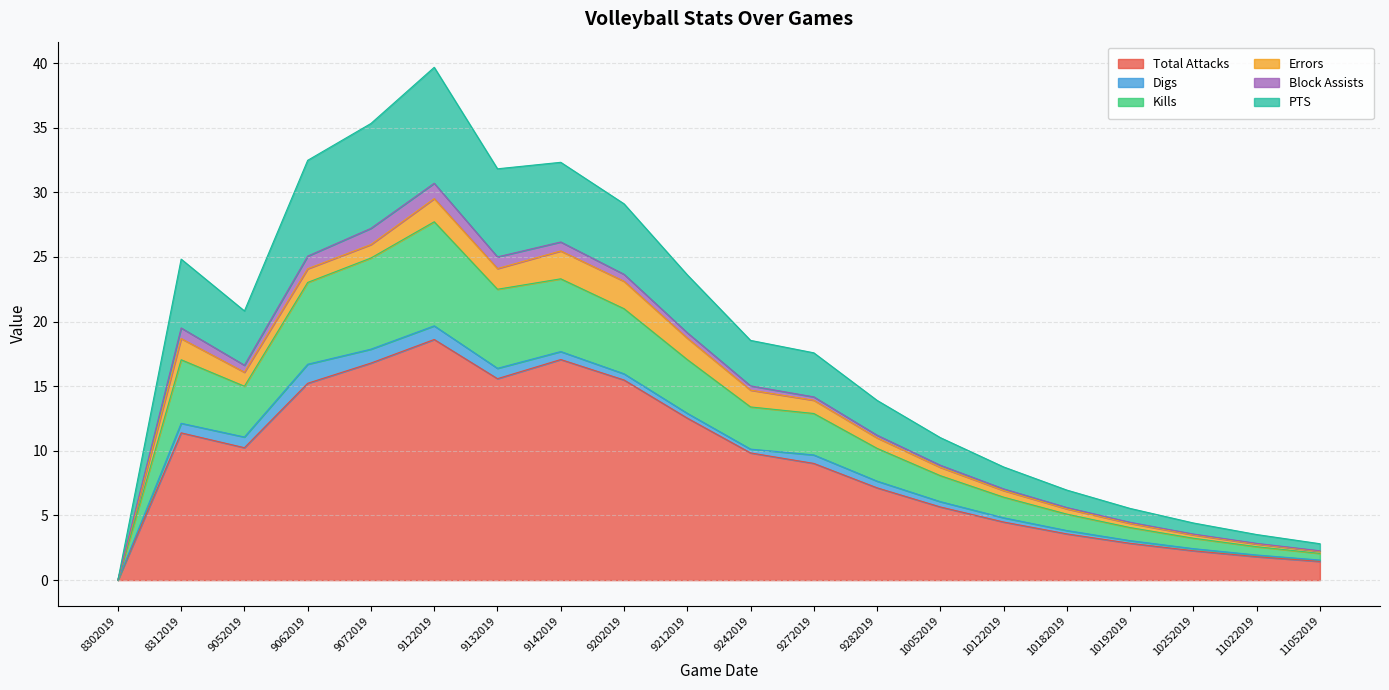

True or false: PTS has a value of 5.5 at 10192019.

False